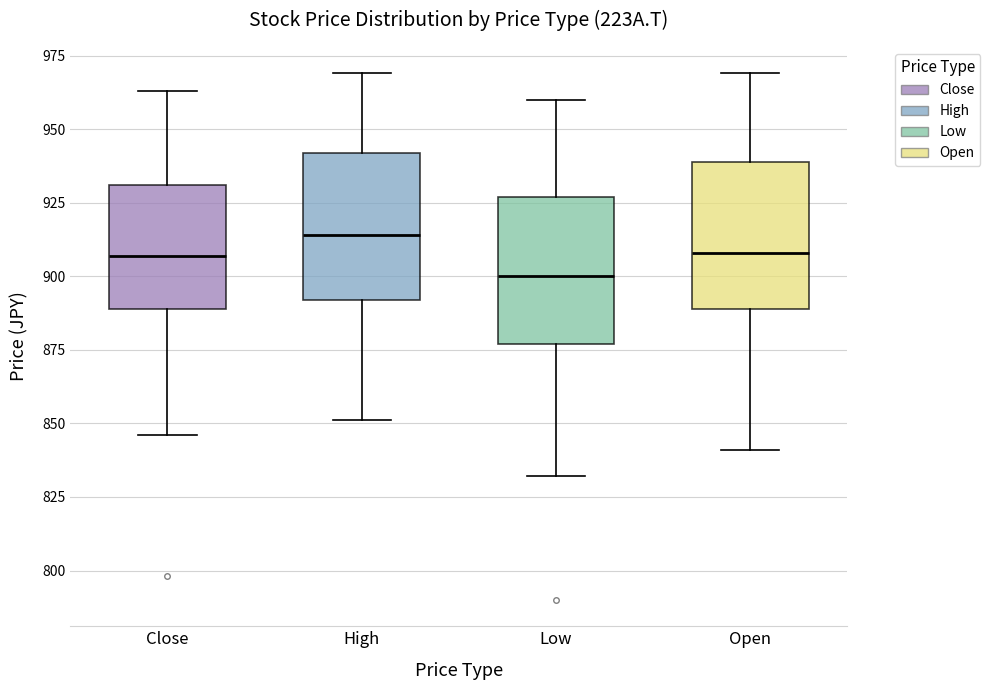

Which box has the lowest median line?

Low